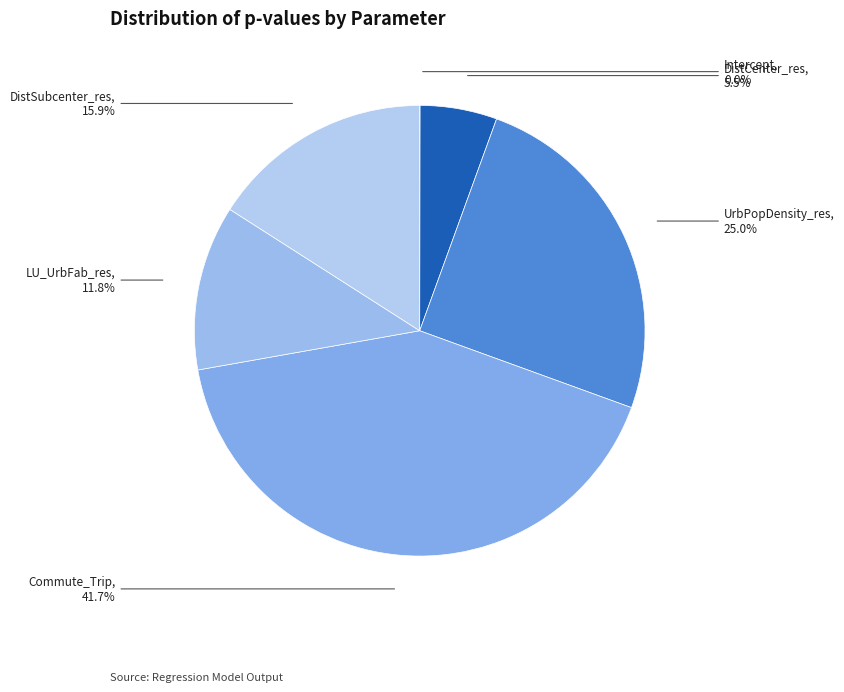

Which slice is the largest?

Commute_Trip